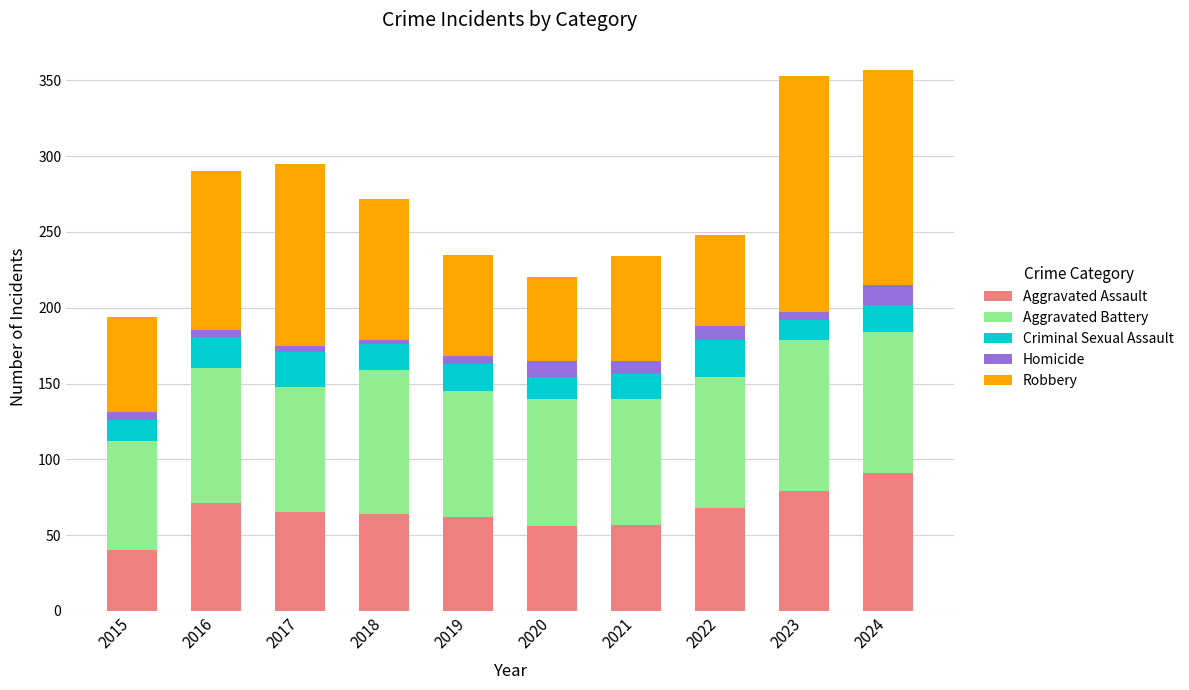

What is the minimum value for Aggravated Assault?

40